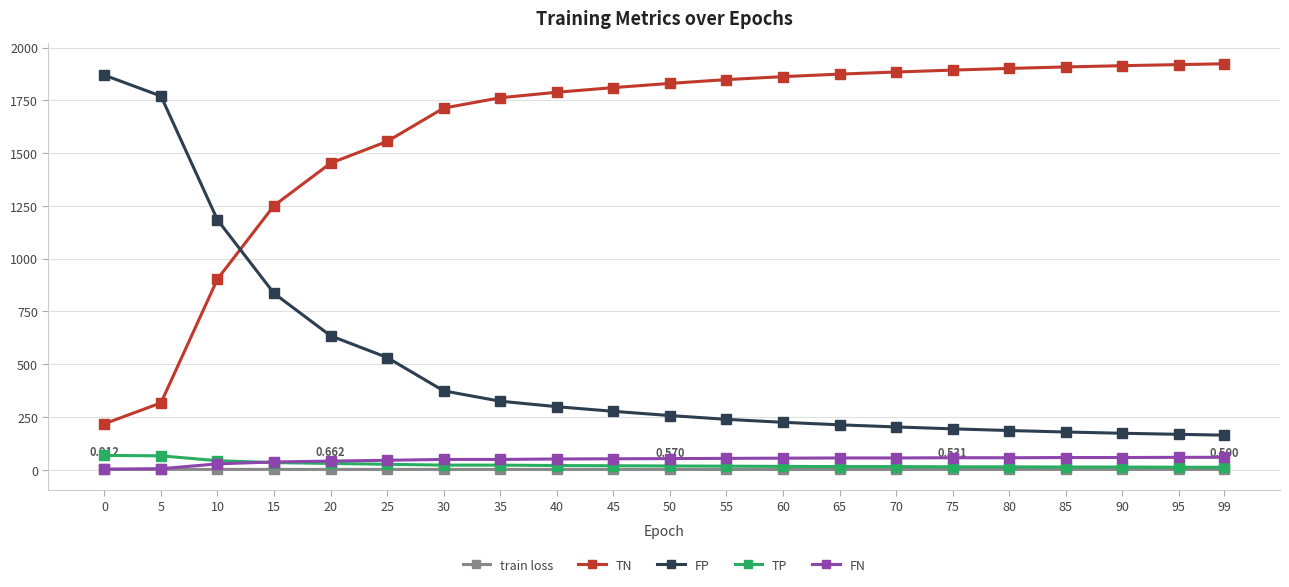

Is it true that TN equals 2554.2 at 70?

False